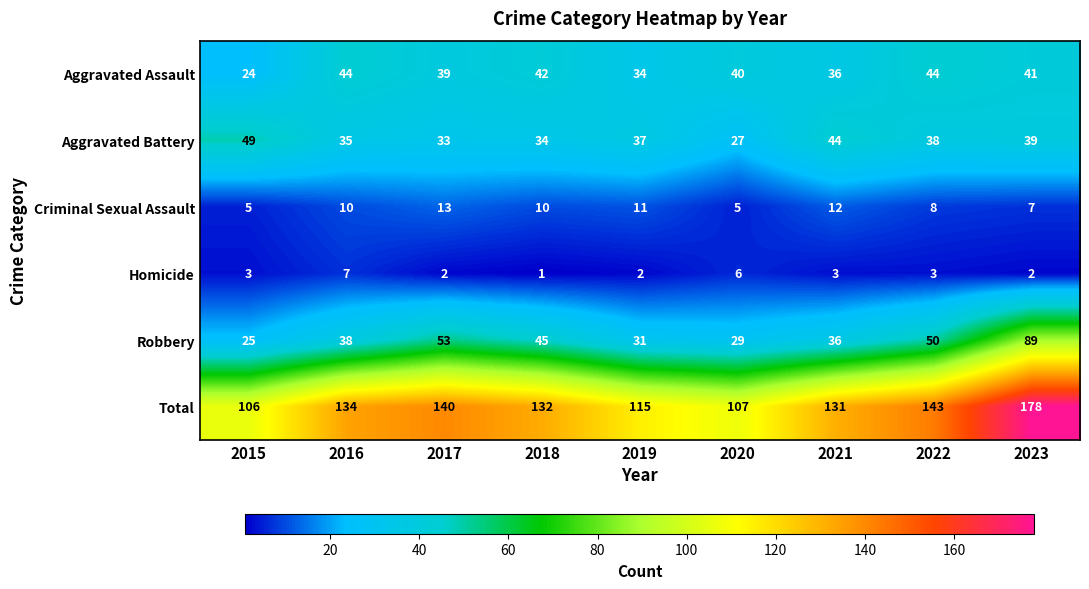

What is the difference between the second highest and minimum values in the Total series?

37